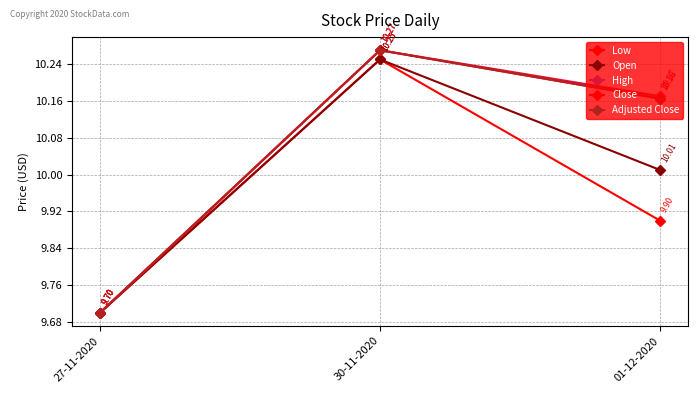

List the labels in order of High value, largest first.

30-11-2020, 01-12-2020, 27-11-2020